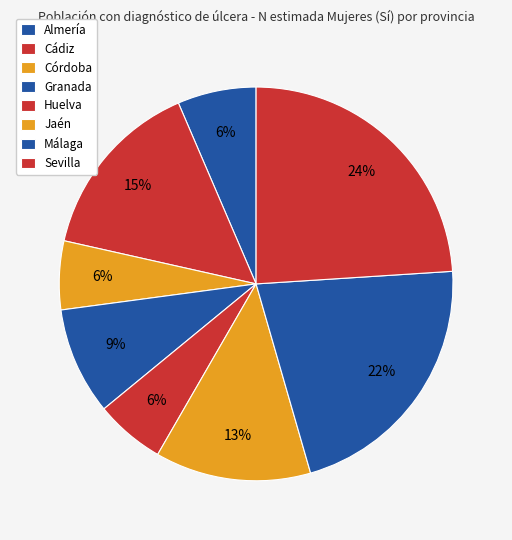

The Córdoba slice represents 12% of the pie. True or false?

False